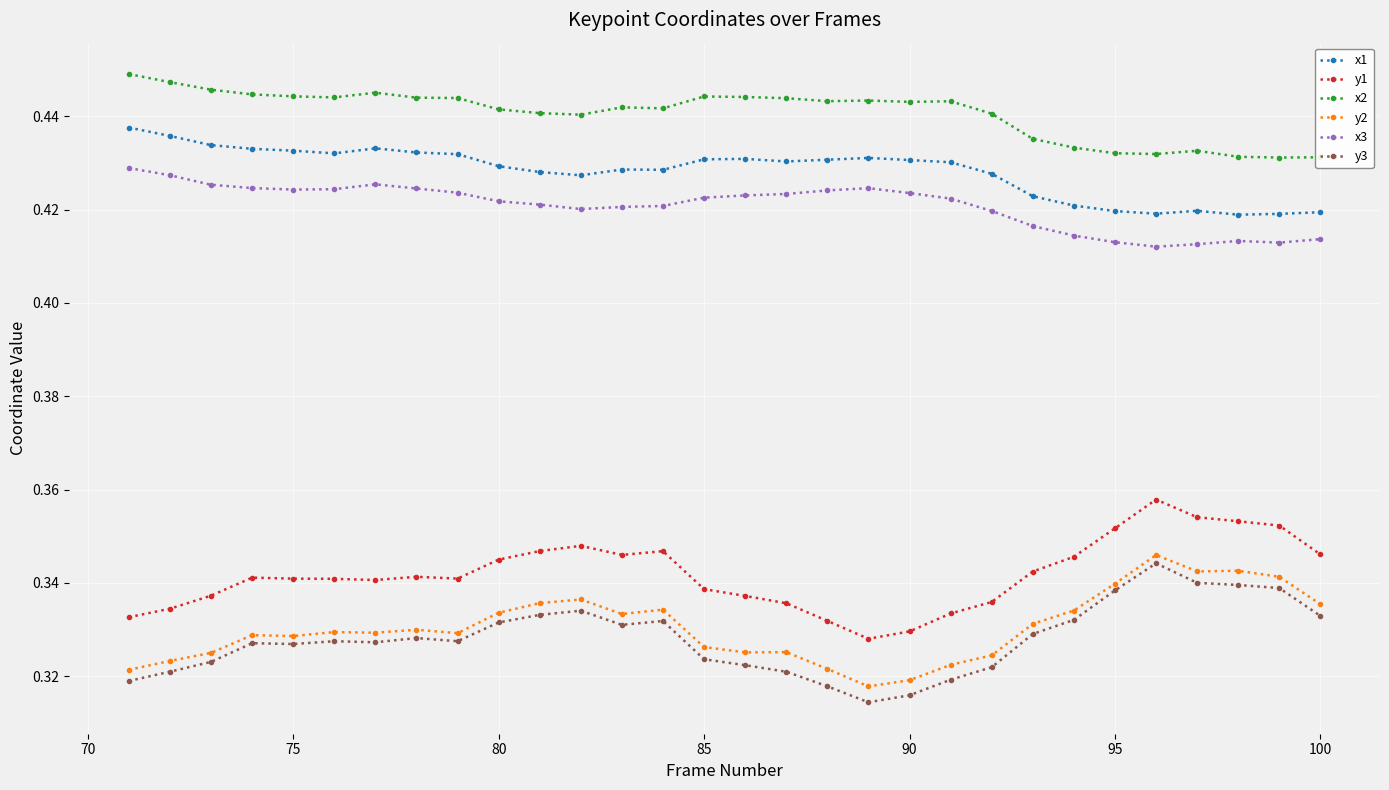

Count the y2 values in the range 0 to 1.

30